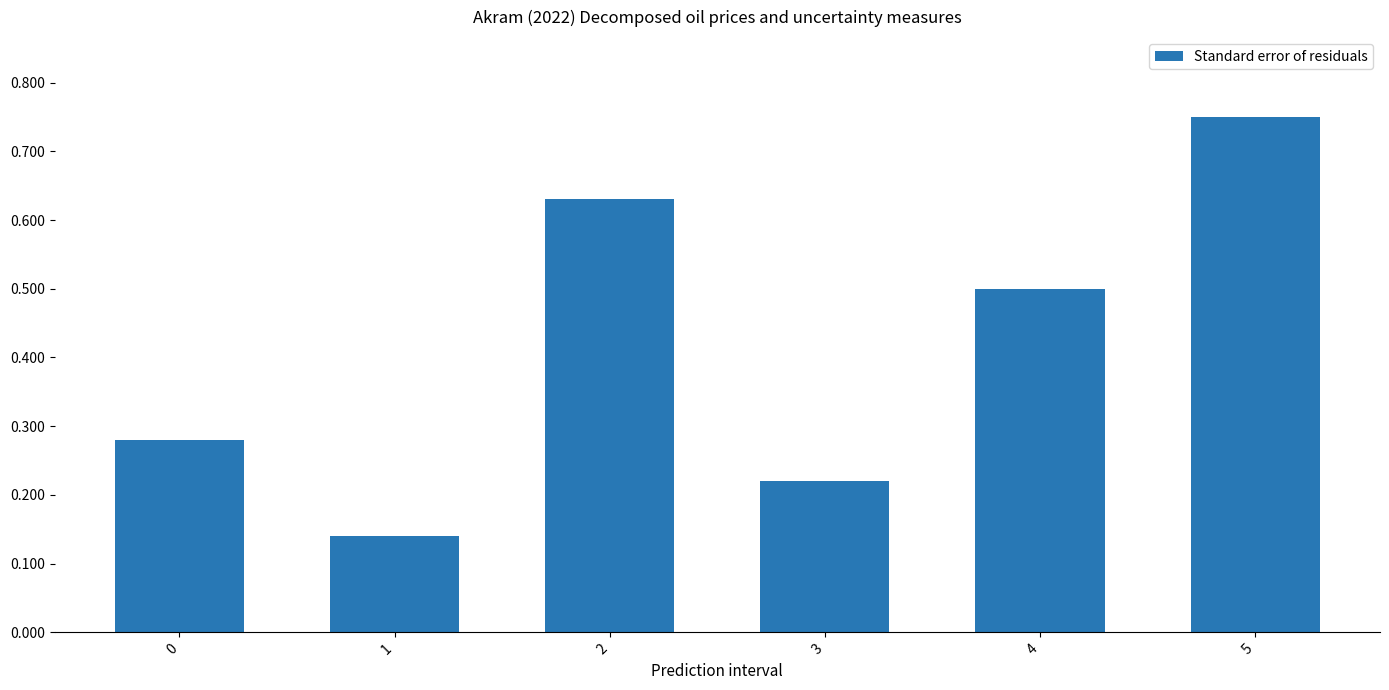

How many data points does each series have?

6